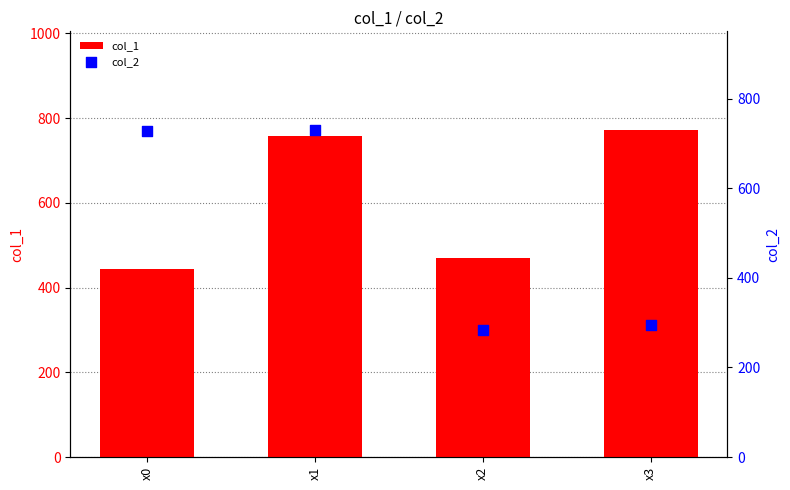

Which series has the largest total across all categories?

col_1